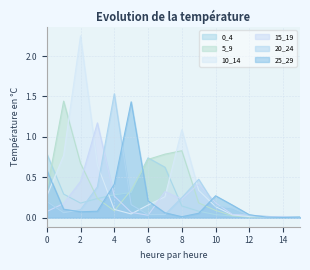

What is the difference between the maximum and minimum values in the 5_9 series?

1.4